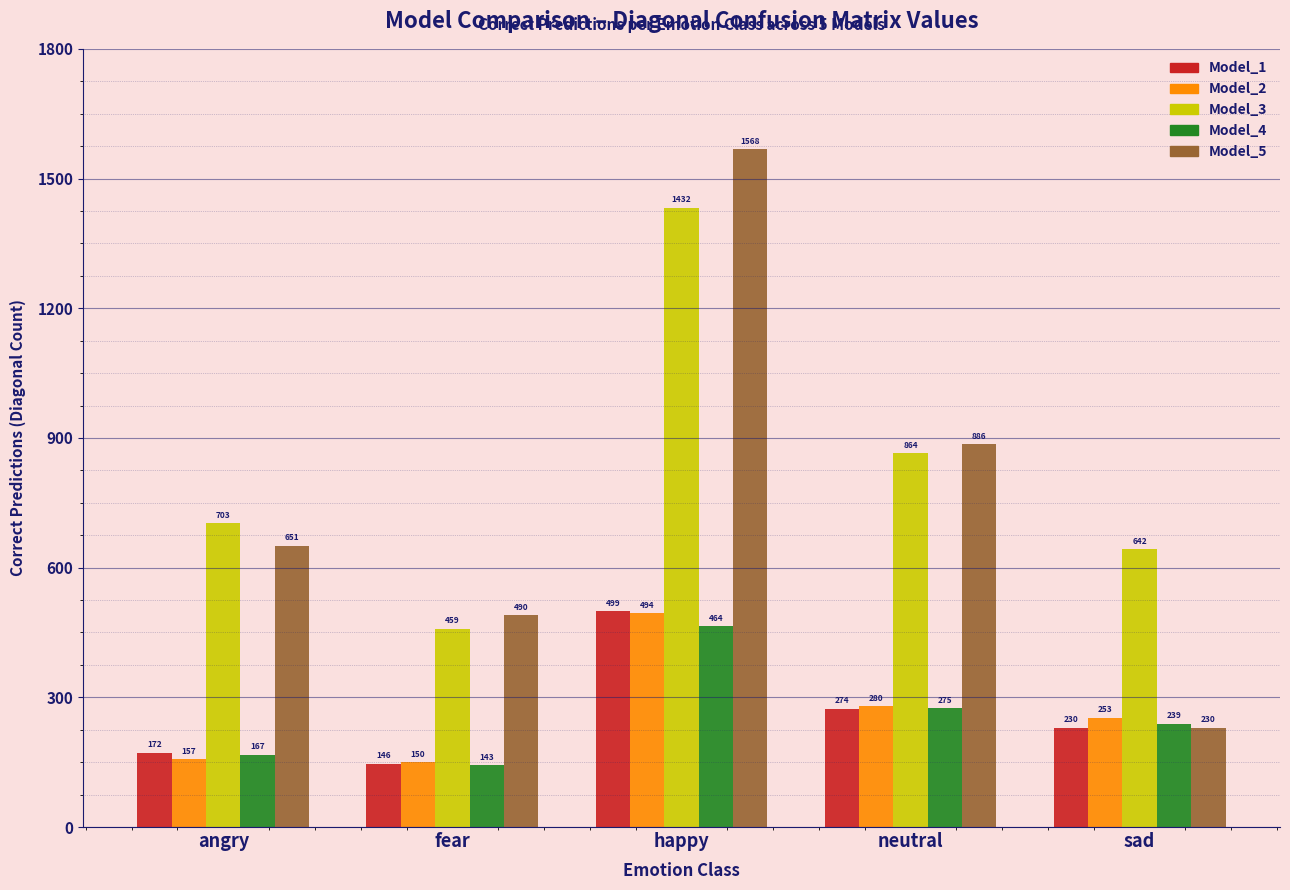

What is the total value across all series at angry?

1850